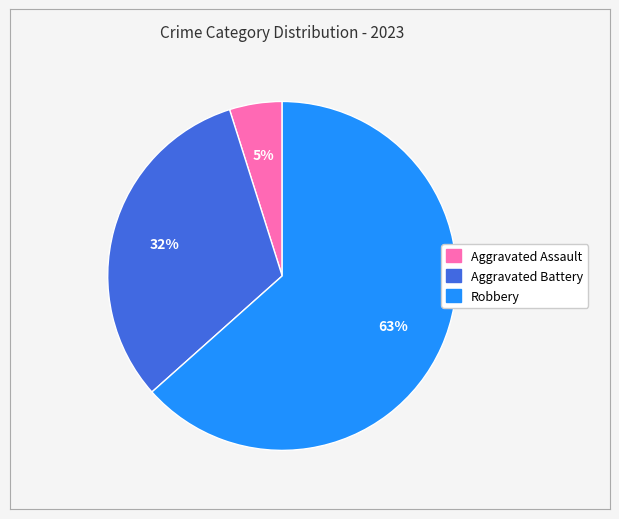

How many slices are in this pie chart?

3